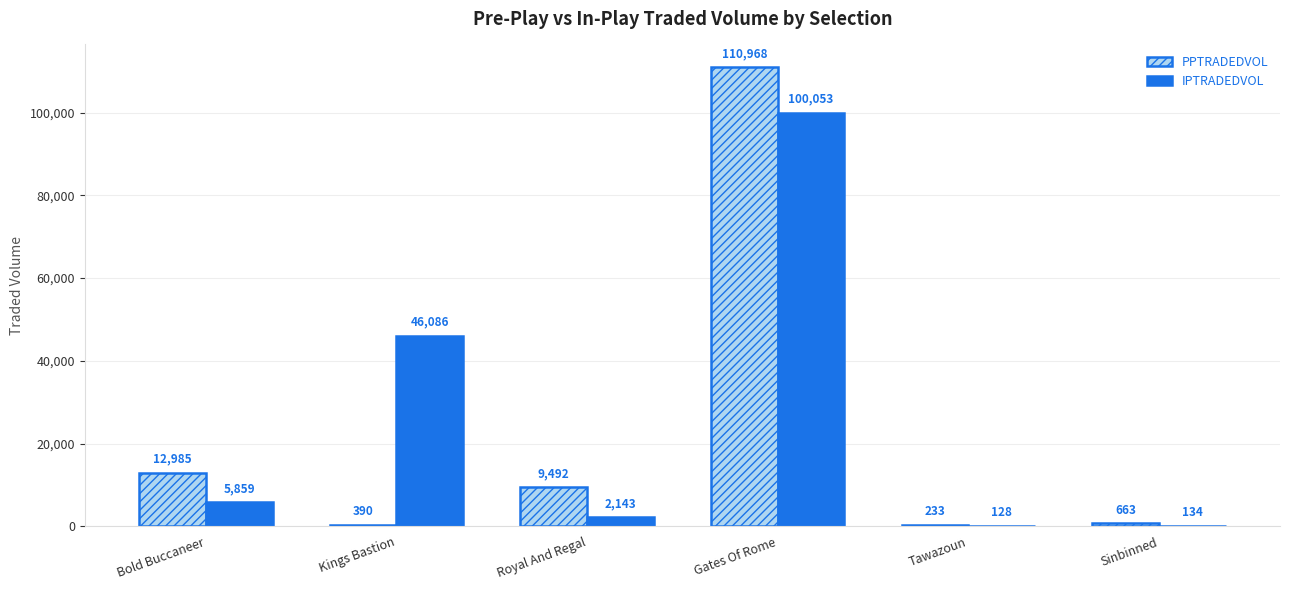

What is the maximum value for IPTRADEDVOL?

100053.3